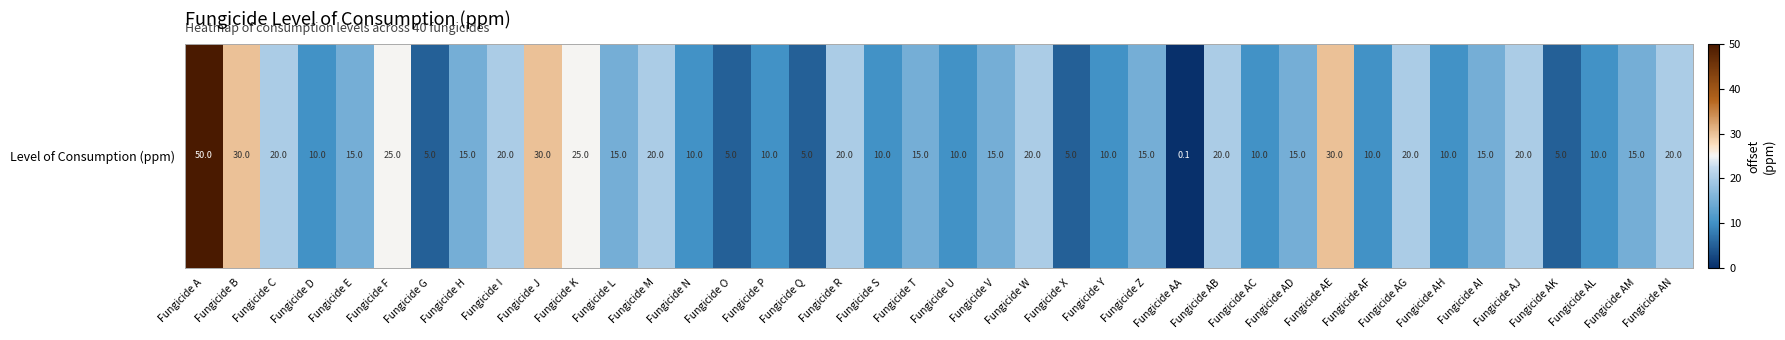

What is the sum of the values at Fungicide D and Fungicide AG?

30.0